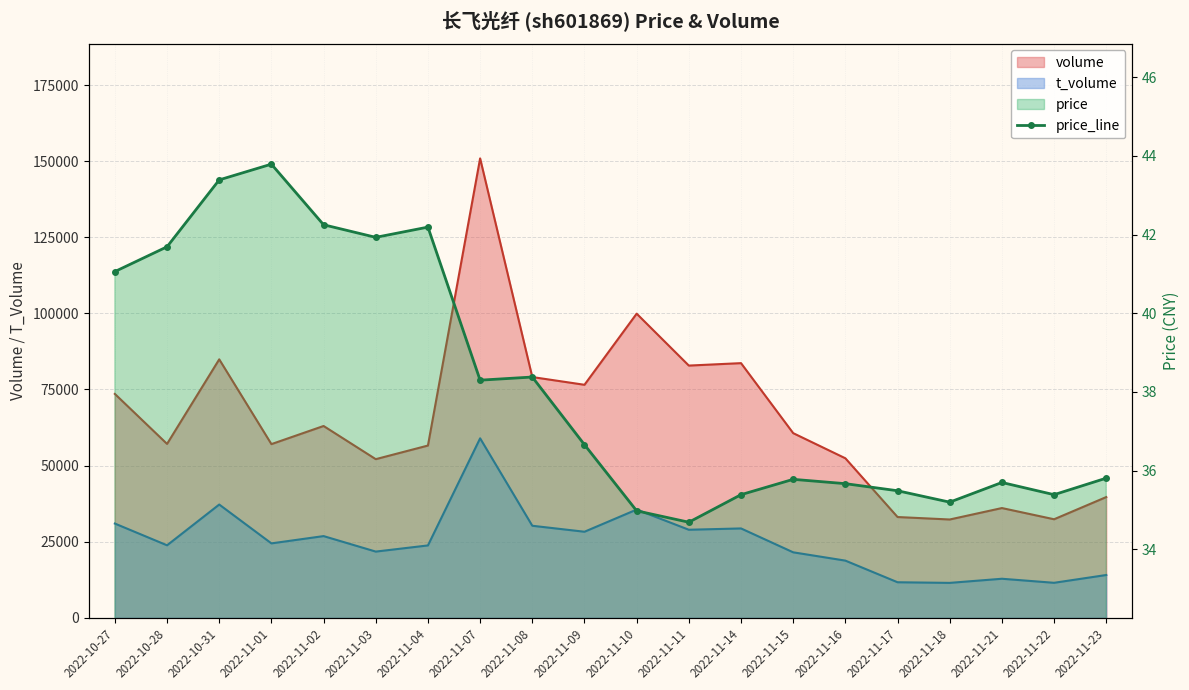

True or false: the data shows 15.4 at 2022-11-23.

False